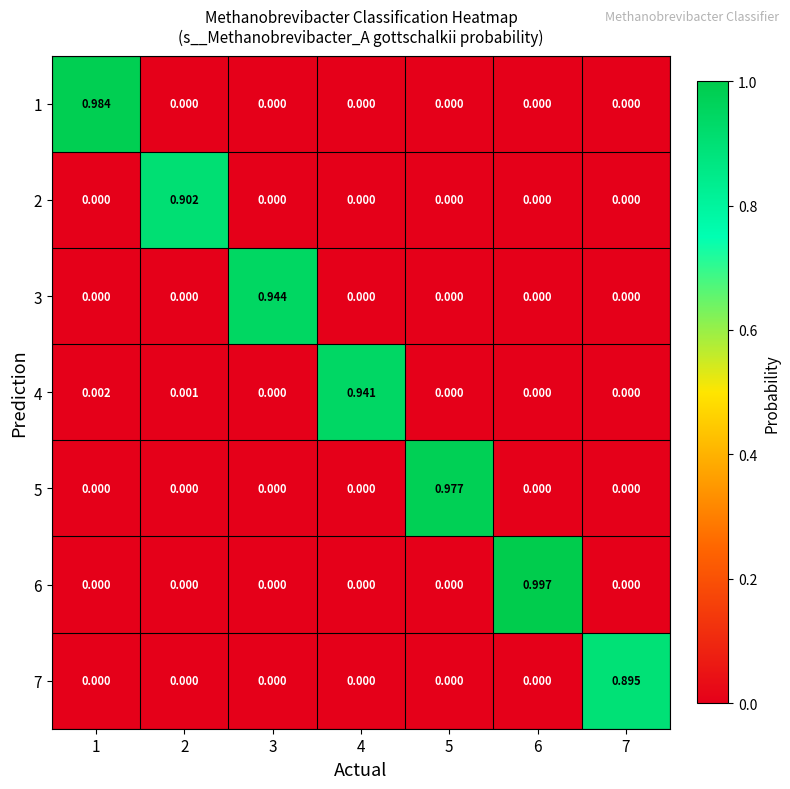

How many data points does each series have?

7